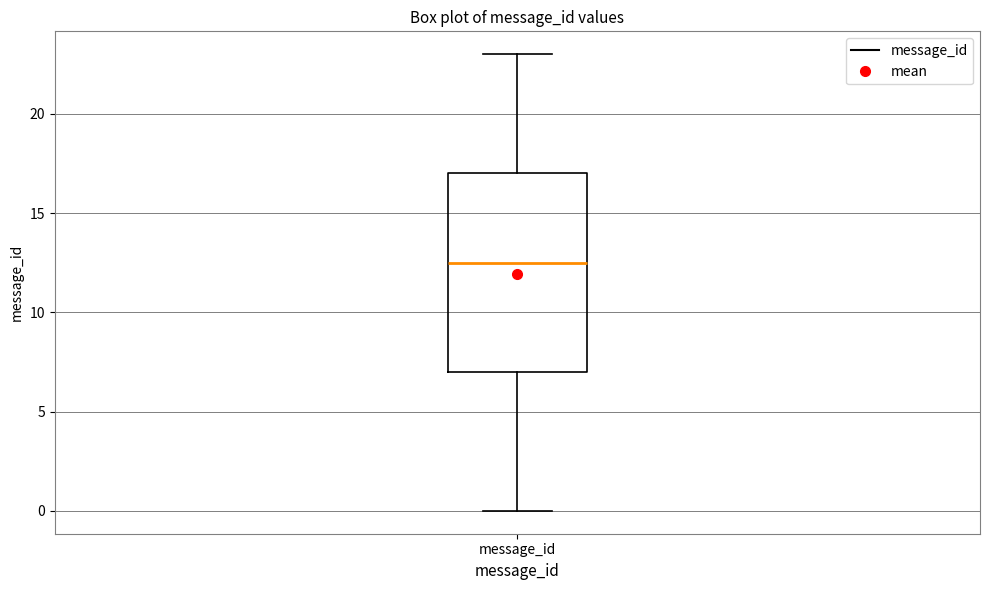

Transcribe this box plot: give where the median line is, the range the box spans, and where the two whiskers end, as read against the y-axis. The values are not printed on the chart, so give them approximately, as read against the axis.

median 12.5, box 7.0 to 17.0, whiskers 0.0 to 23.0